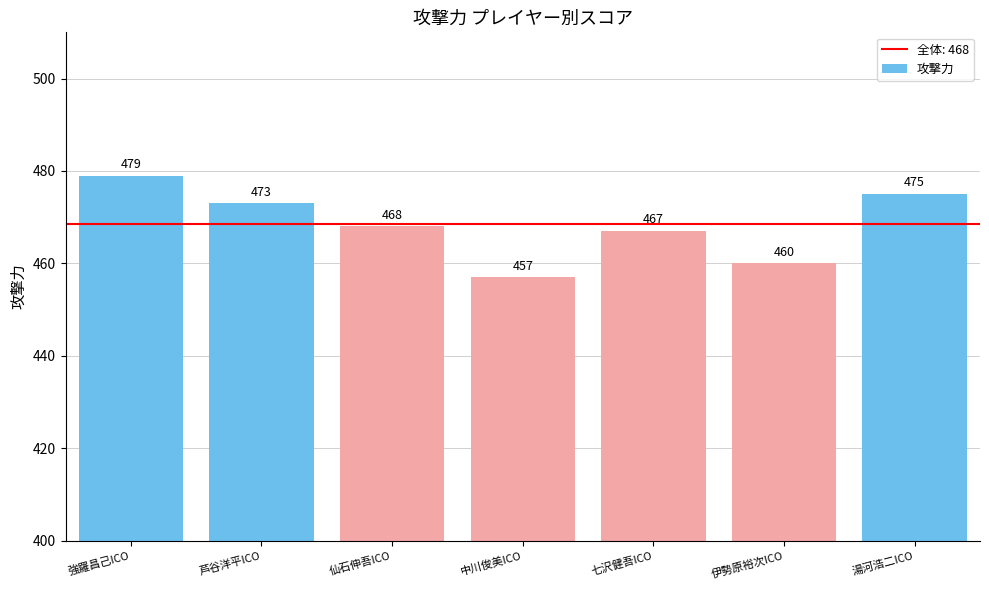

Between 強羅昌己ICO and 中川俊美ICO, which is larger?

強羅昌己ICO